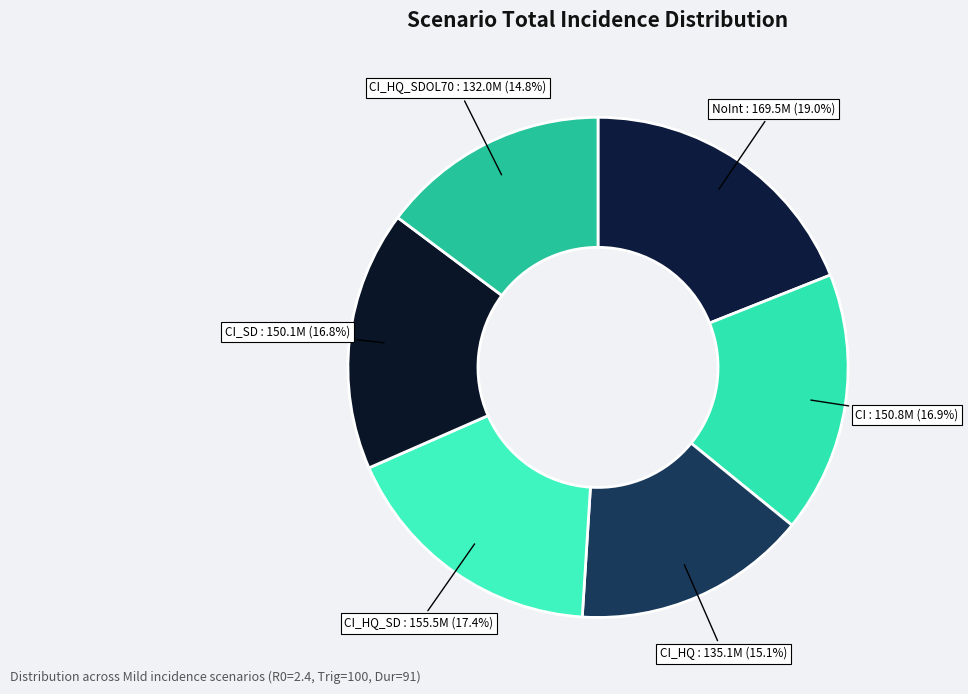

How many slices are in this pie chart?

6